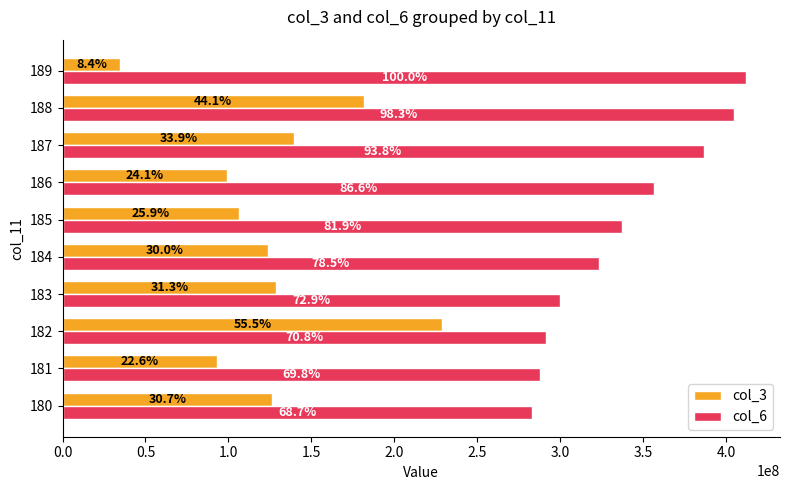

What are all the series names shown in the legend?

col_3, col_6